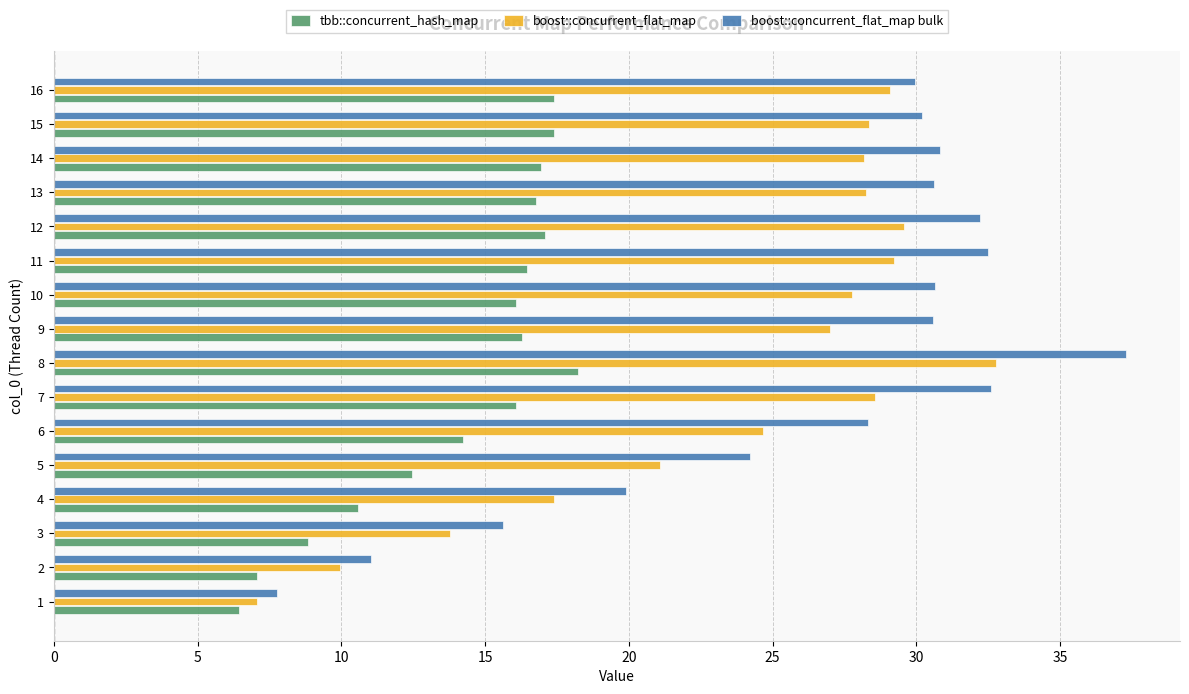

List the series in order of their peak value, lowest first.

tbb::concurrent_hash_map, boost::concurrent_flat_map, boost::concurrent_flat_map bulk